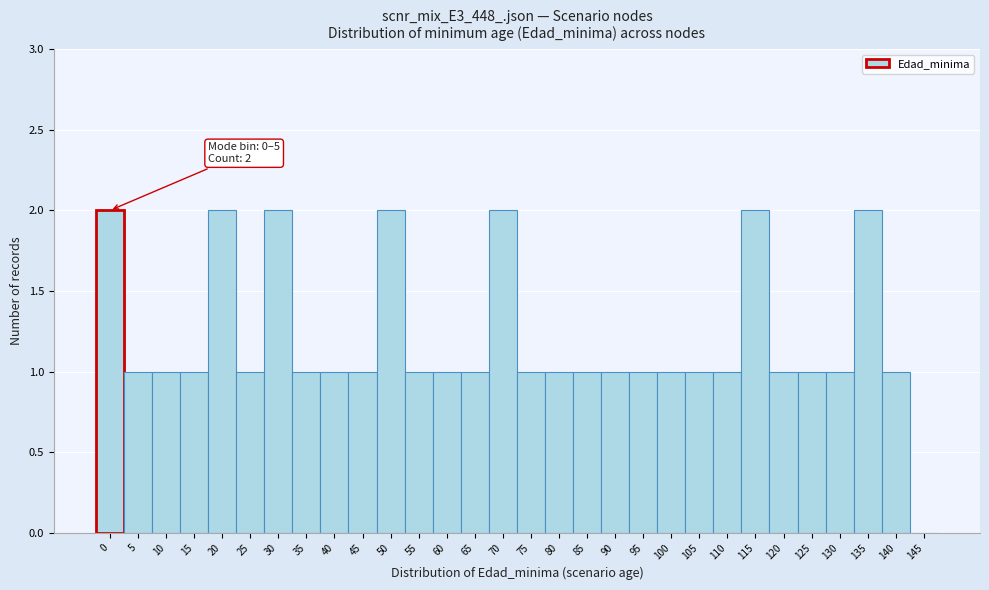

Reading left to right, transcribe all the data shown in this chart.

0=2	5=1	10=1	15=1	20=2	25=1	30=2	35=1	40=1	45=1	50=2	55=1	60=1	65=1	70=2	75=1	80=1	85=1	90=1	95=1	100=1	105=1	110=1	115=2	120=1	125=1	130=1	135=2	140=1	145=0